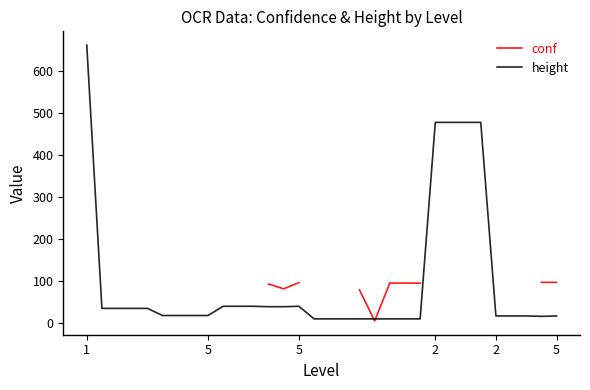

What is the label of the 21st point from the left?

20